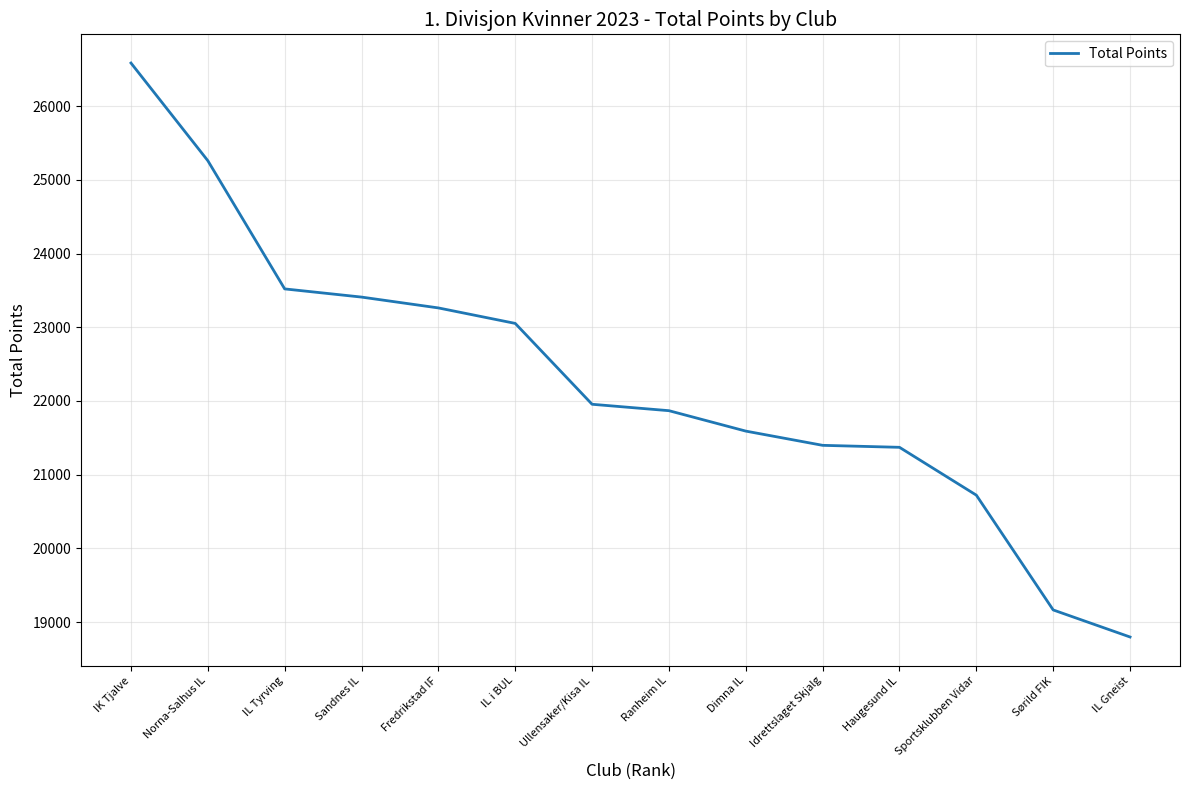

What is the smallest value displayed?

18798